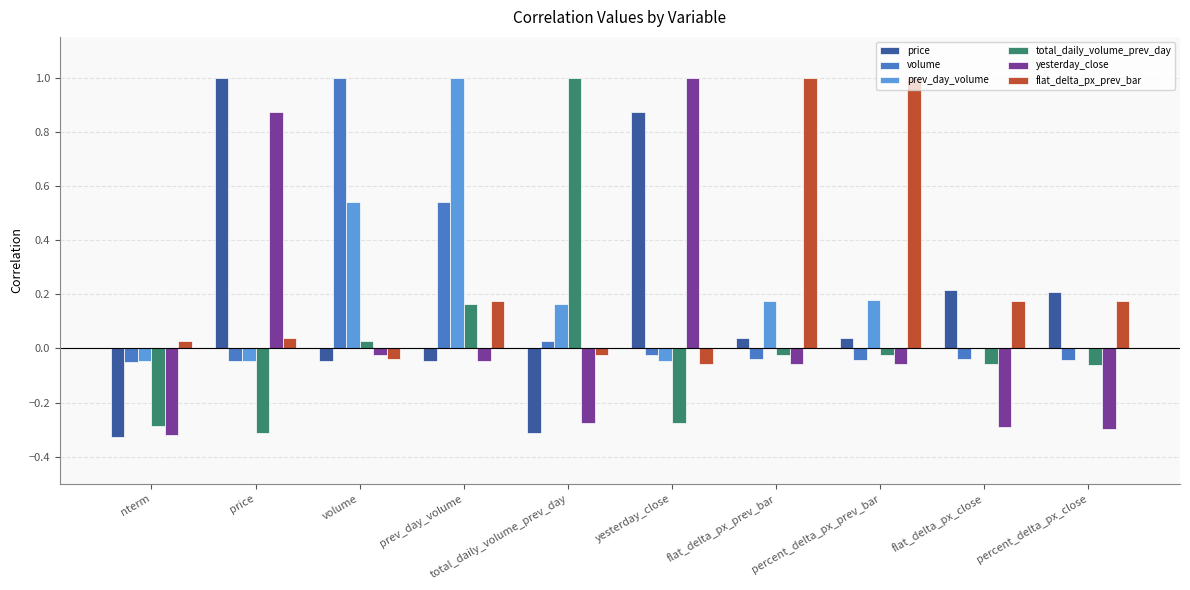

The value of price at percent_delta_px_close is 0.2. True or false?

True